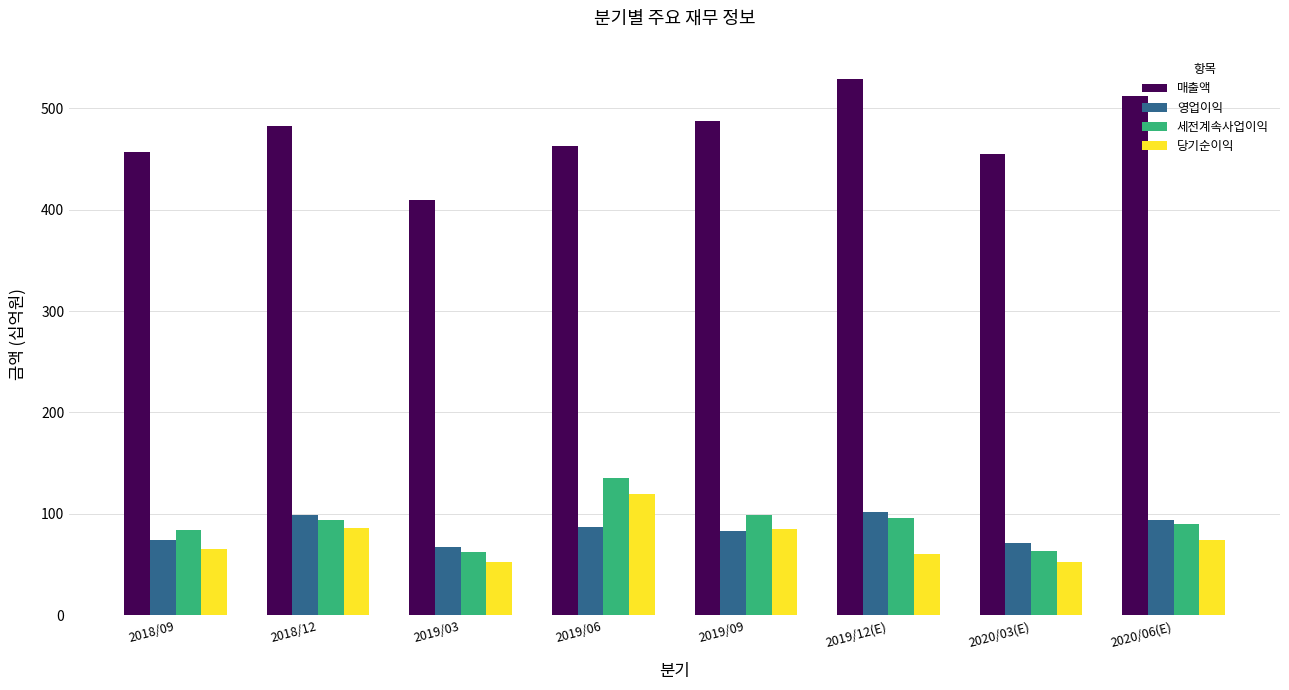

Which label corresponds to the largest value in the chart?

2019/12(E)